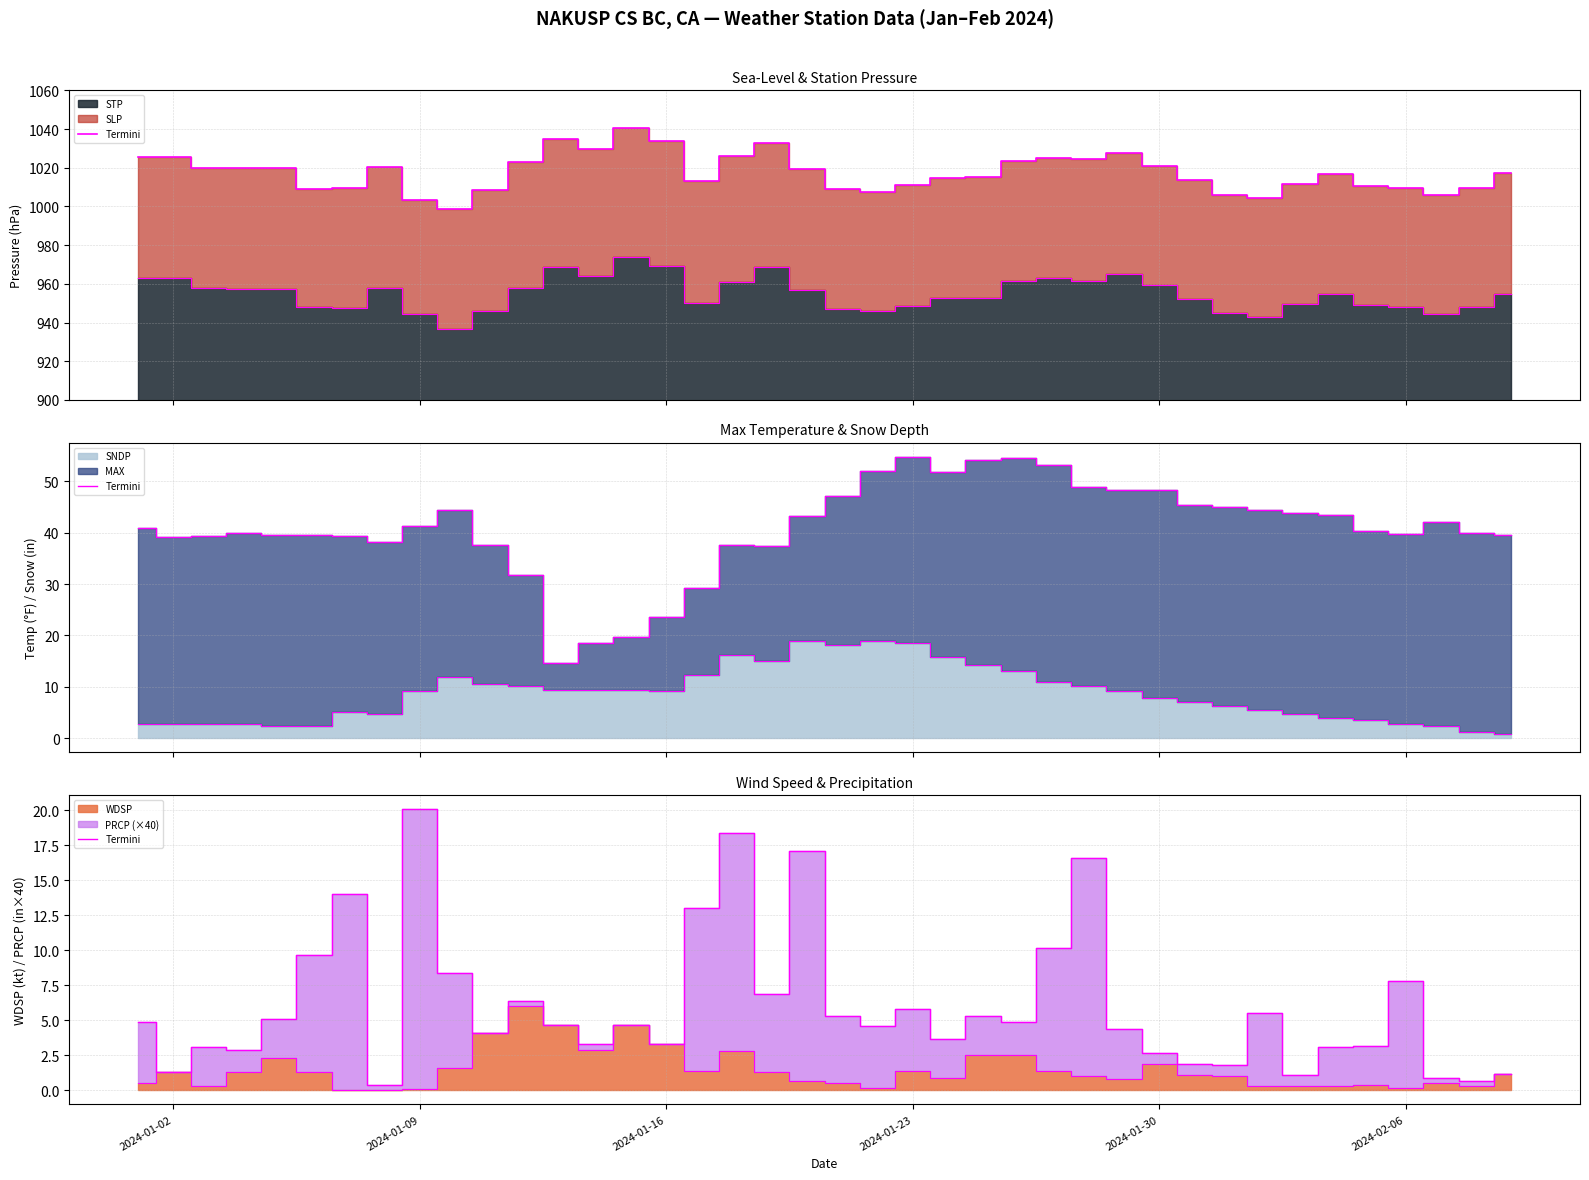

True or false: STP edge and Termini intersect in this chart.

False